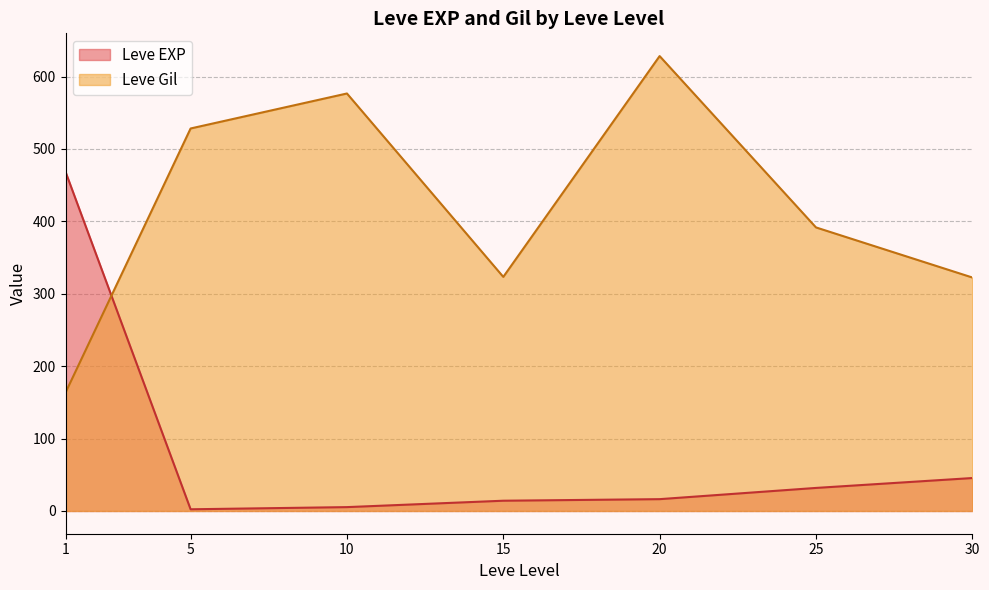

The Leve EXP series shows 16.3 at 20. True or false?

True